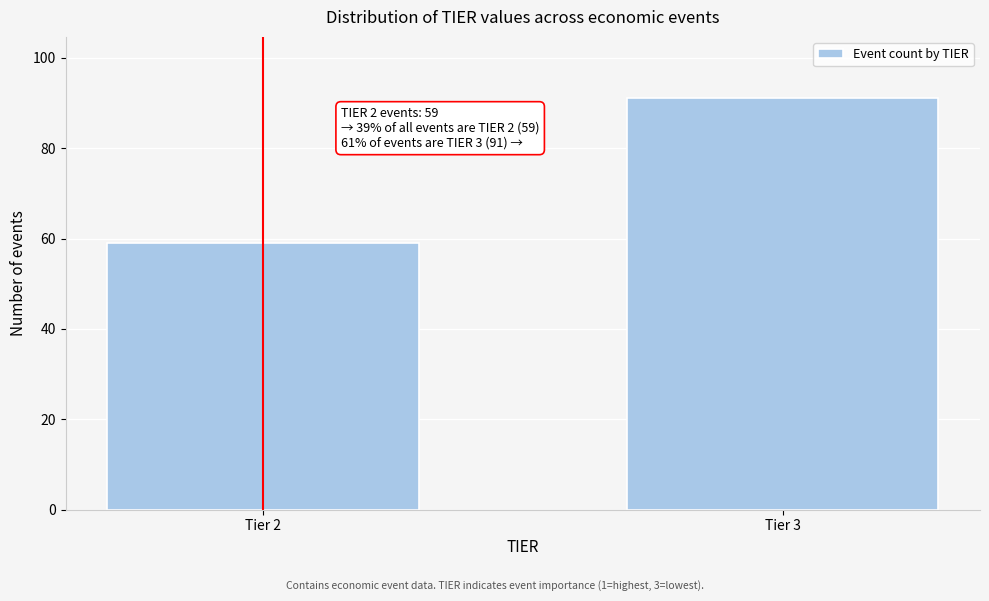

Reading right to left, what are all the values shown in this chart?

Tier 3=91	Tier 2=59